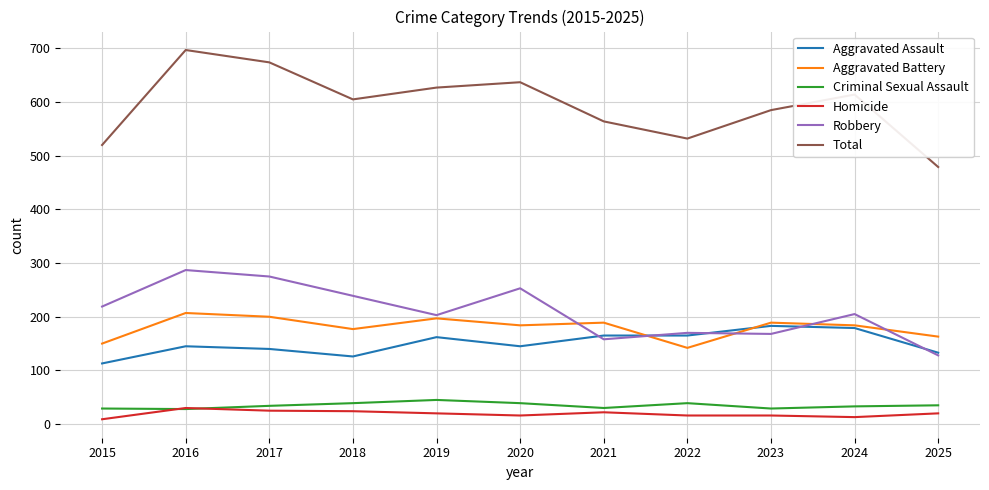

What is the spread (max minus min) of values at 2017?

649